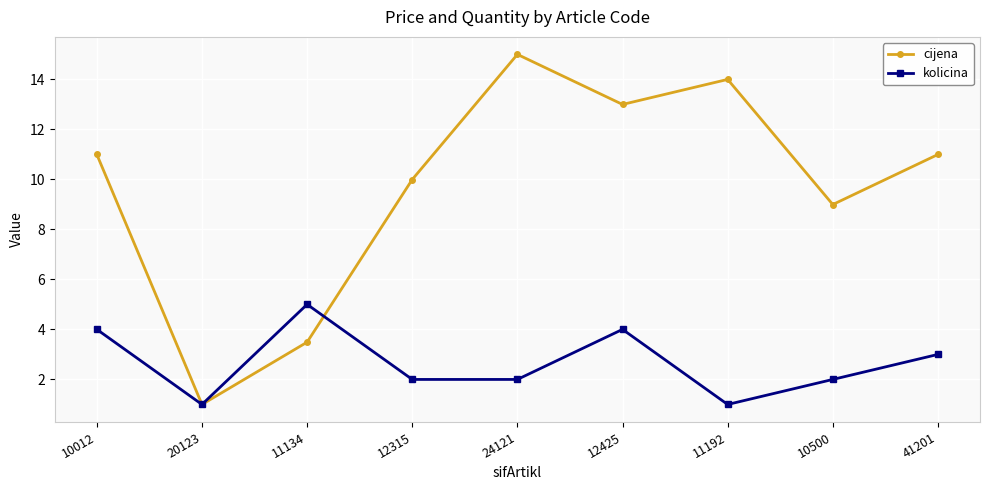

True or false: cijena has a value of 10.0 at 12315.

True